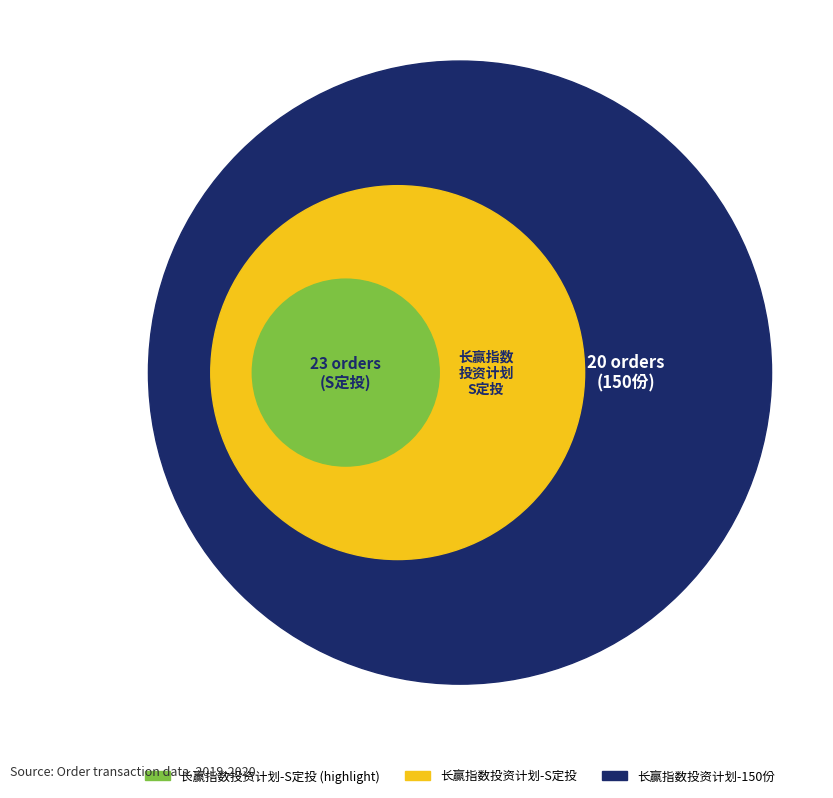

Which category has the smallest portion of the pie?

长赢指数投资计划-150份